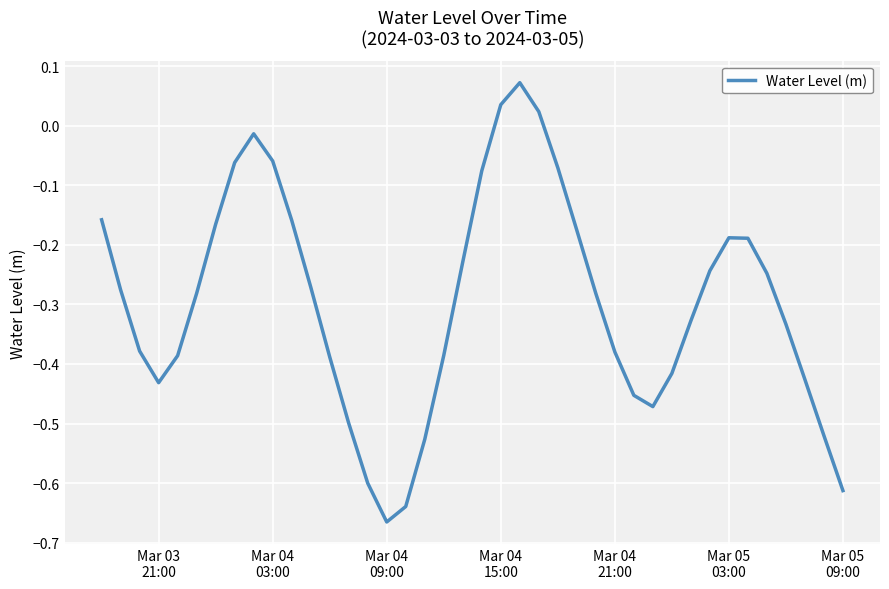

What is the difference between the second highest and second lowest values?

0.7